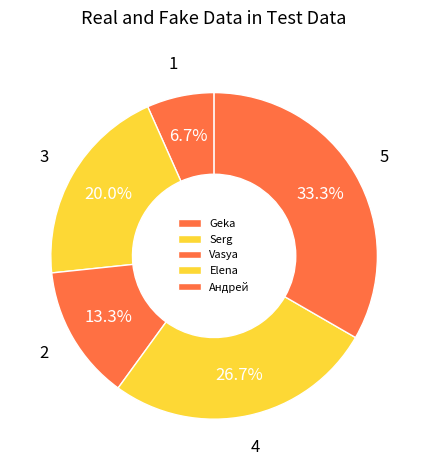

To the nearest percent, what portion does Elena represent?

27%